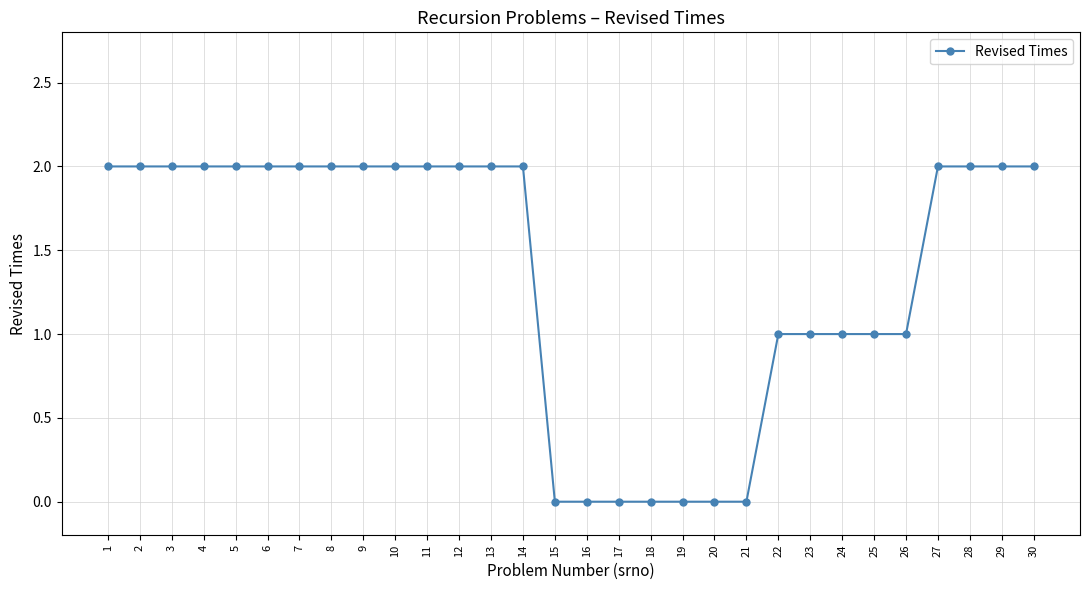

Reading right to left, what are all the values shown in this chart?

2	2	2	2	1	1	1	1	1	0	0	0	0	0	0	0	2	2	2	2	2	2	2	2	2	2	2	2	2	2